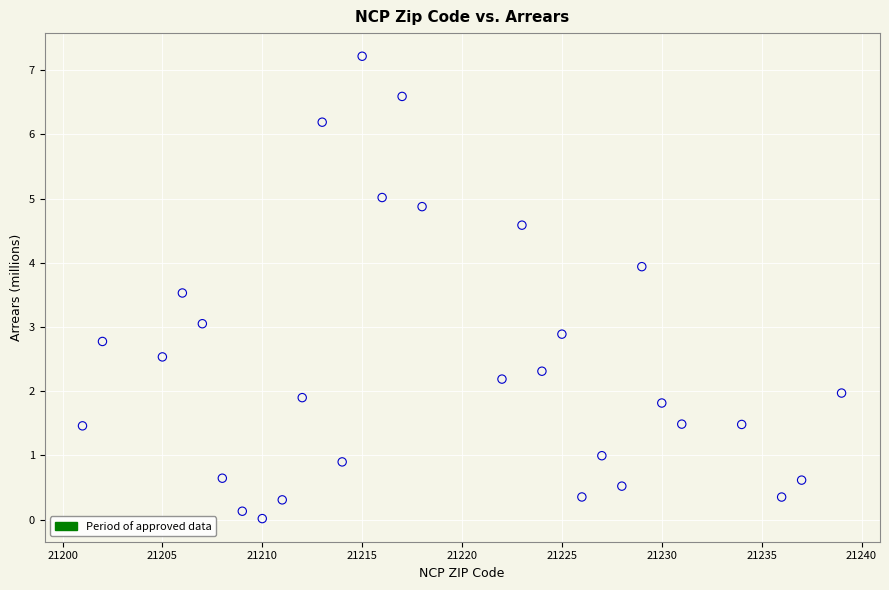

What is the range of X values (max minus min)?

38.0